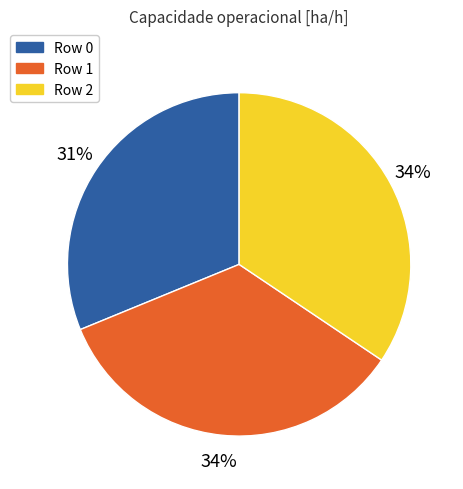

The Row 1 slice represents 29% of the pie. True or false?

False